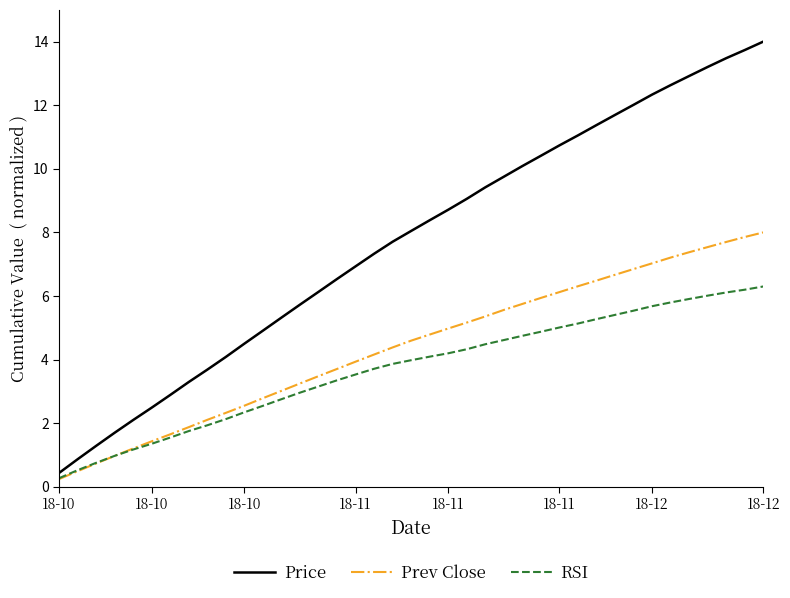

Which series has the widest spread of values?

Price